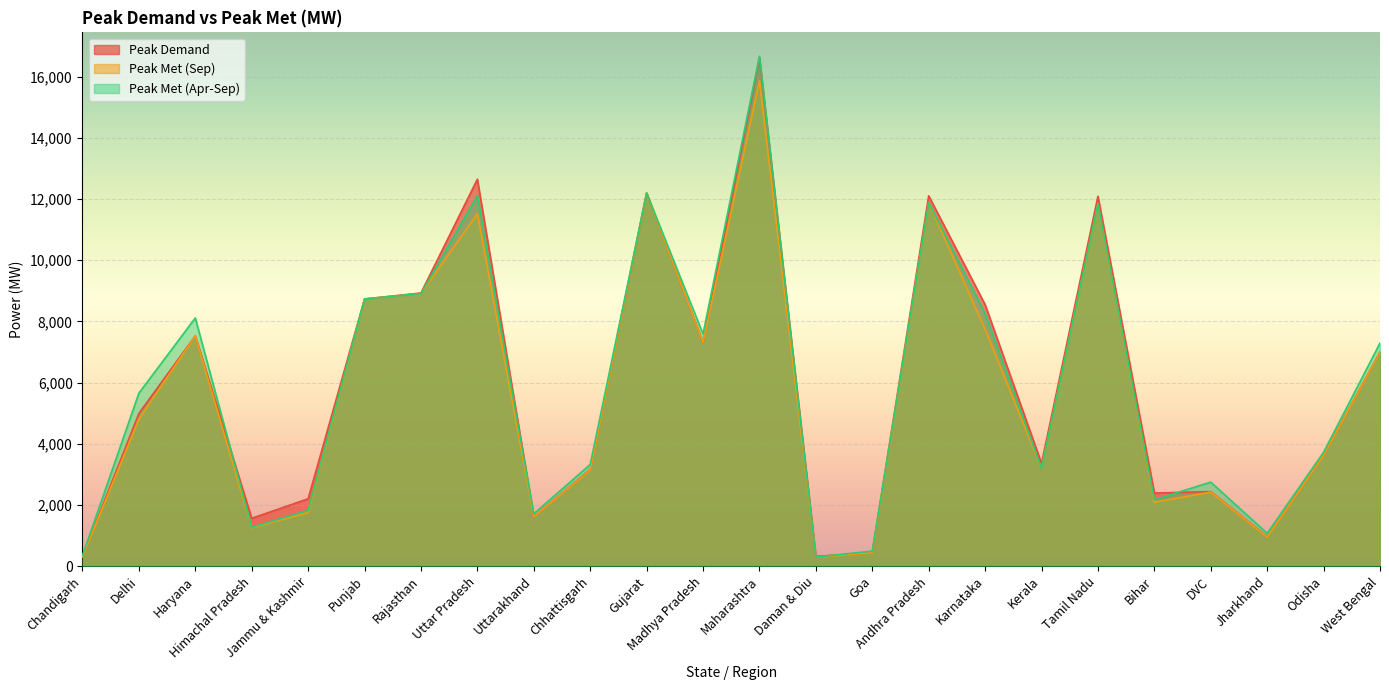

What is the difference between the maximum and second lowest values in the Peak Met (Apr-Sep) series?

16325